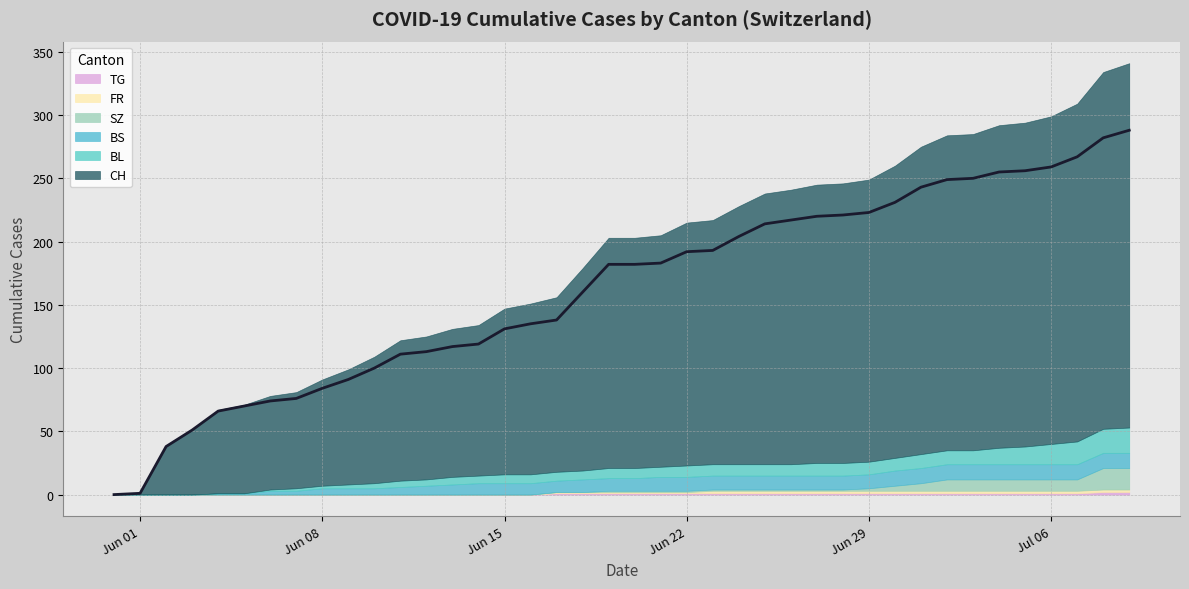

Which series changed the most between 20 and 33?

CH